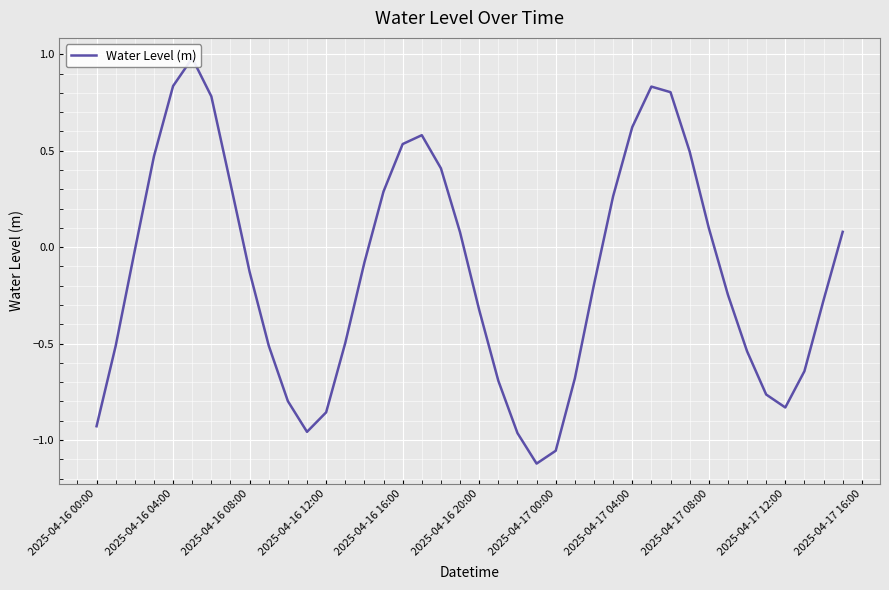

What is the difference between the maximum and minimum values?

2.1